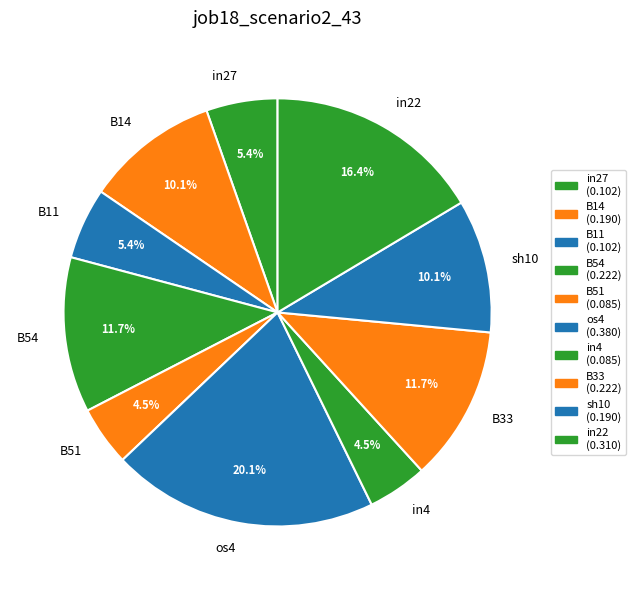

Do B54 and B14 together represent more than half of the pie?

No